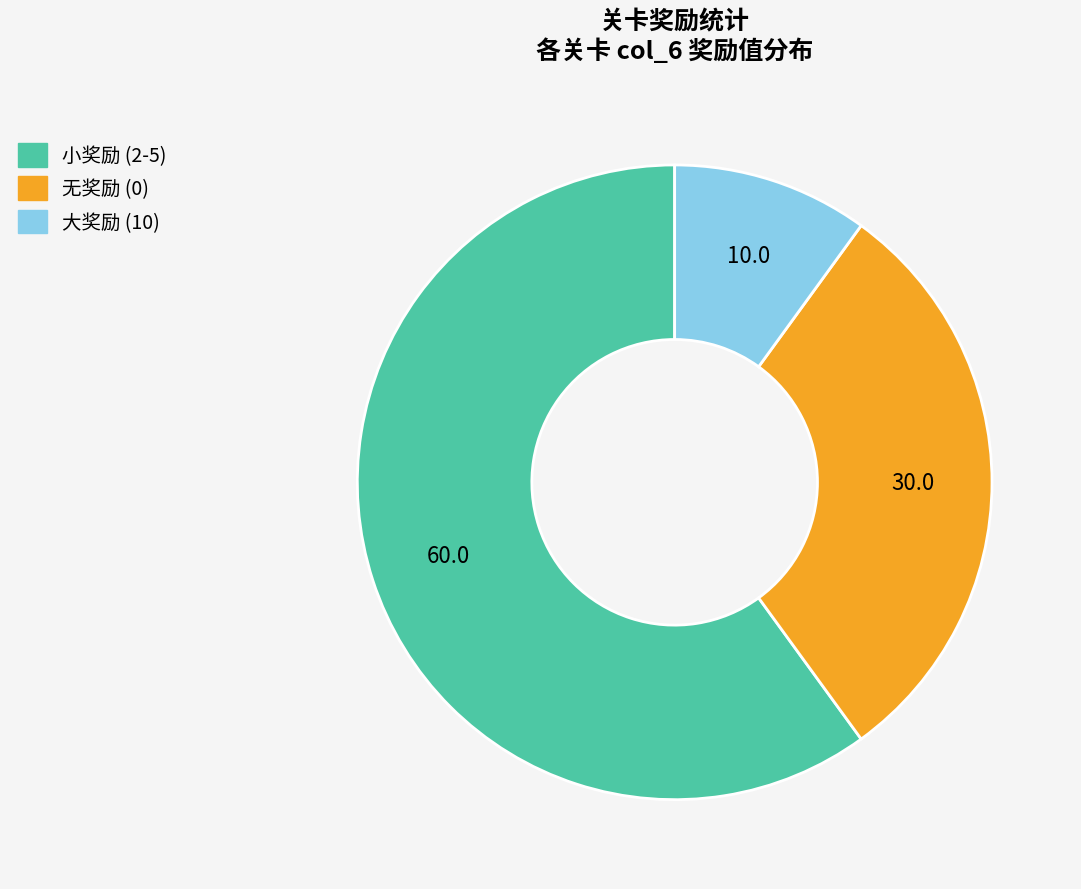

How many slices are in this pie chart?

3